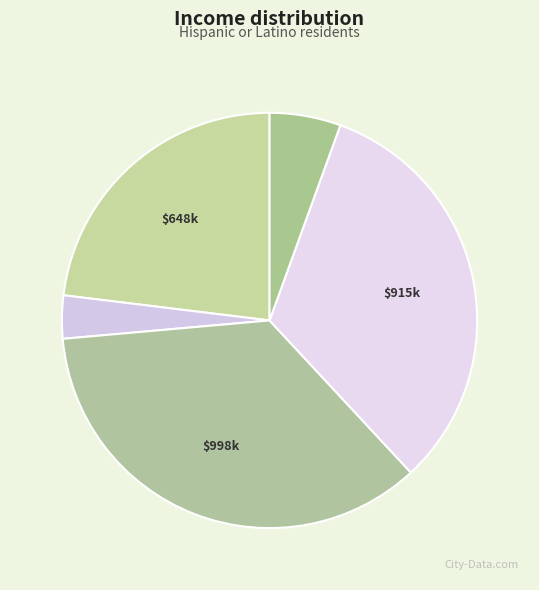

Count the number of slices in the pie.

5